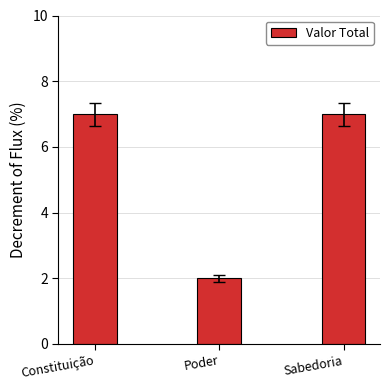

Are the bars grouped side by side (vs. stacked)?

No